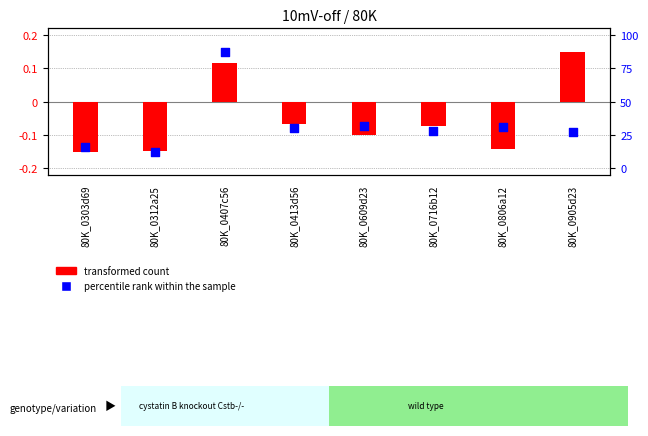

Which series contains the lowest Y value?

transformed count